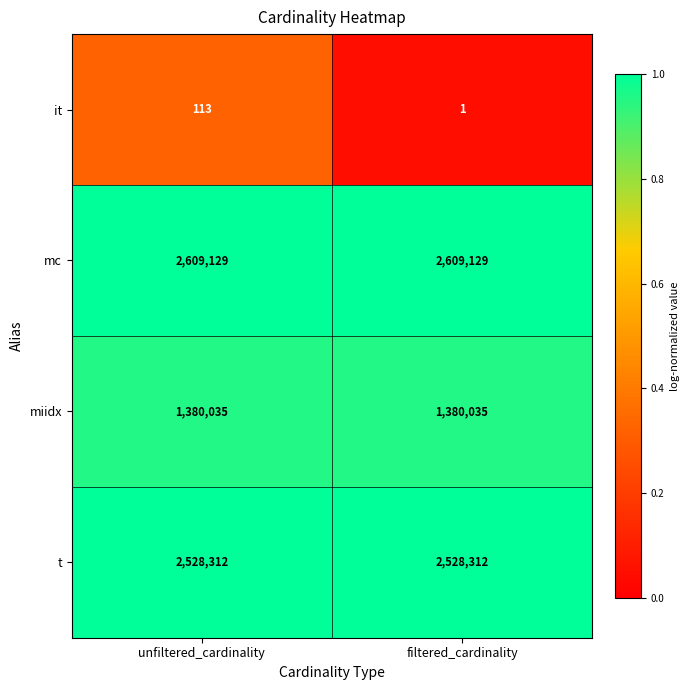

What is the sum of all t values?

5056624